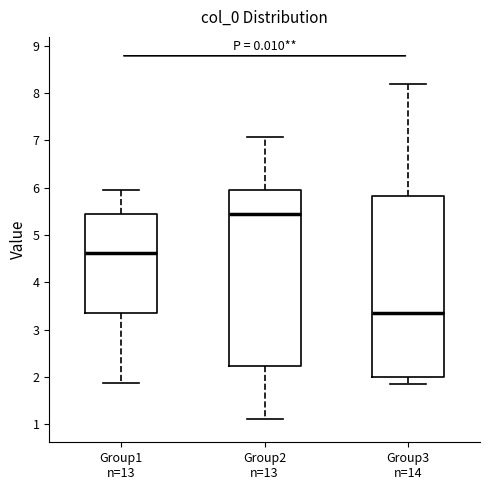

Reading left to right, read every box against the y-axis: the position of its median line, the range the box covers, and the ends of its whiskers. The values are not printed on the chart, so give them approximately, as read against the axis.

Group1 n=13: median 4.6, box 3.4 to 5.5, whiskers 1.9 to 5.9
Group2 n=13: median 5.5, box 2.2 to 5.9, whiskers 1.1 to 7.1
Group3 n=14: median 3.4, box 2.0 to 5.8, whiskers 1.8 to 8.2